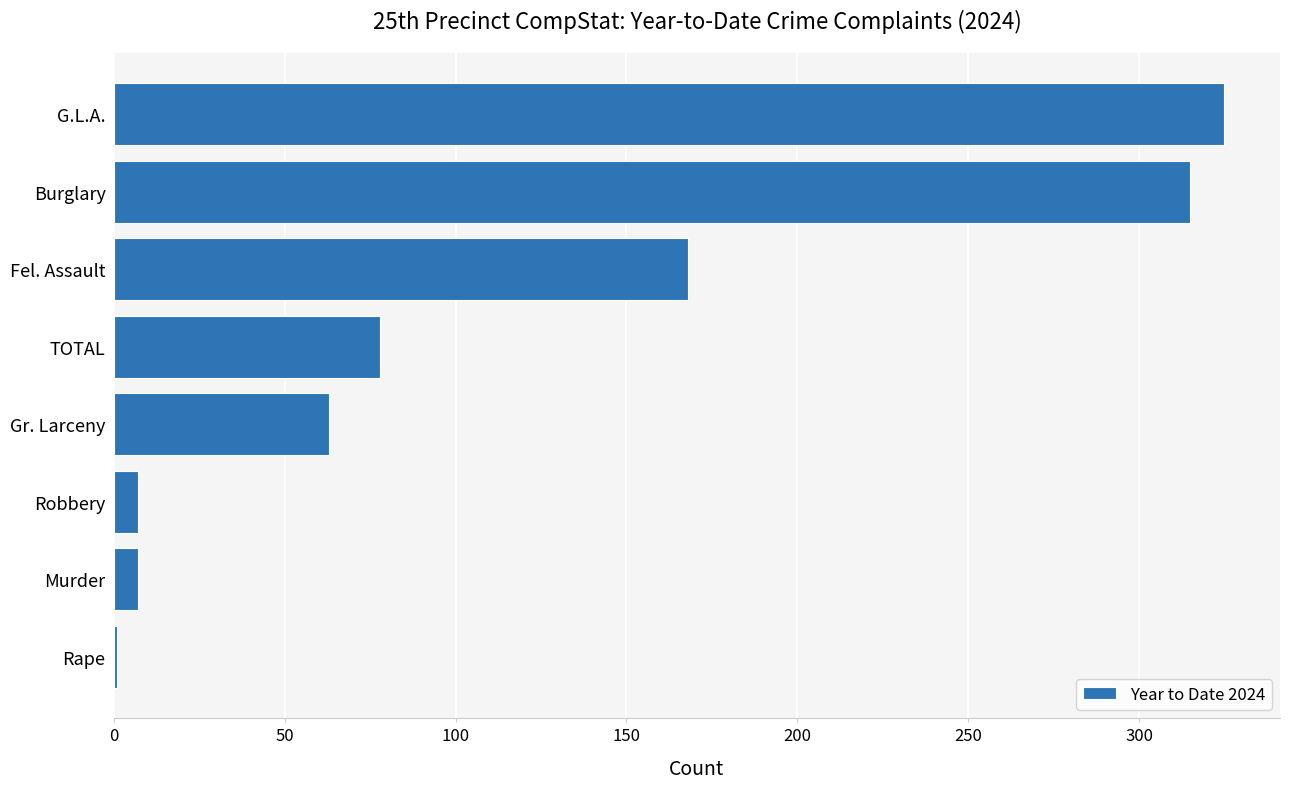

What is the change in value from Gr. Larceny to TOTAL?

+15